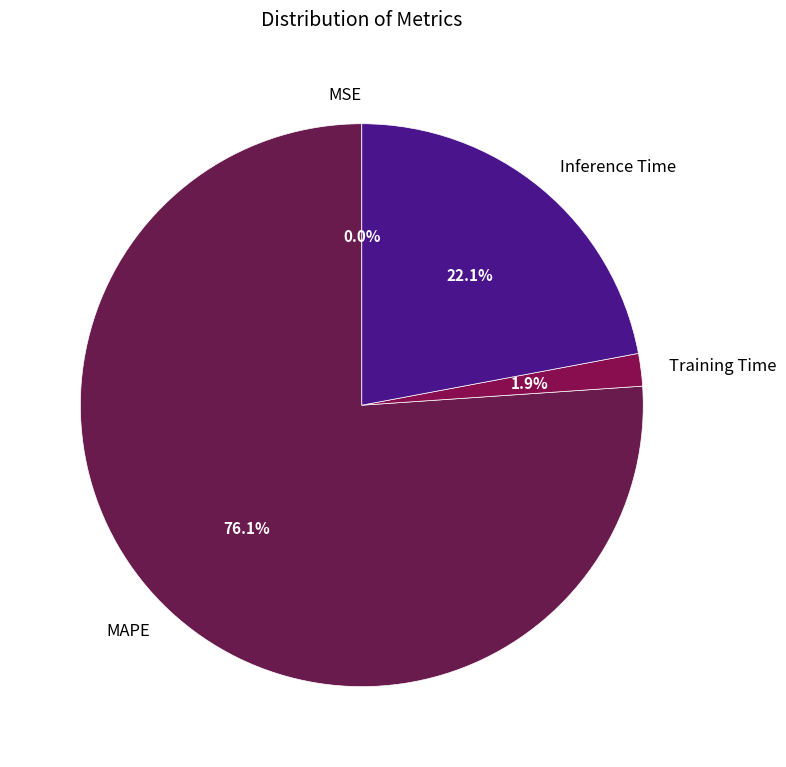

Does MAPE represent more than half of the total?

Yes